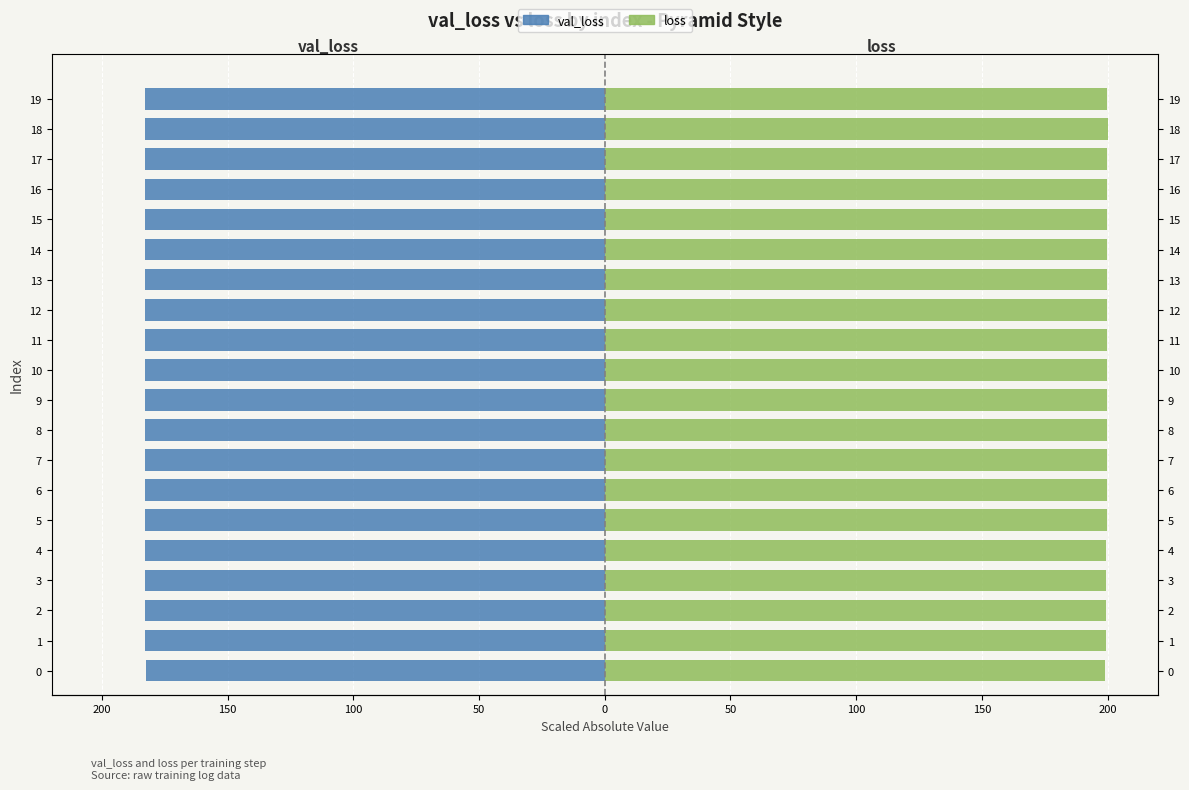

How many groups of bars are there?

20